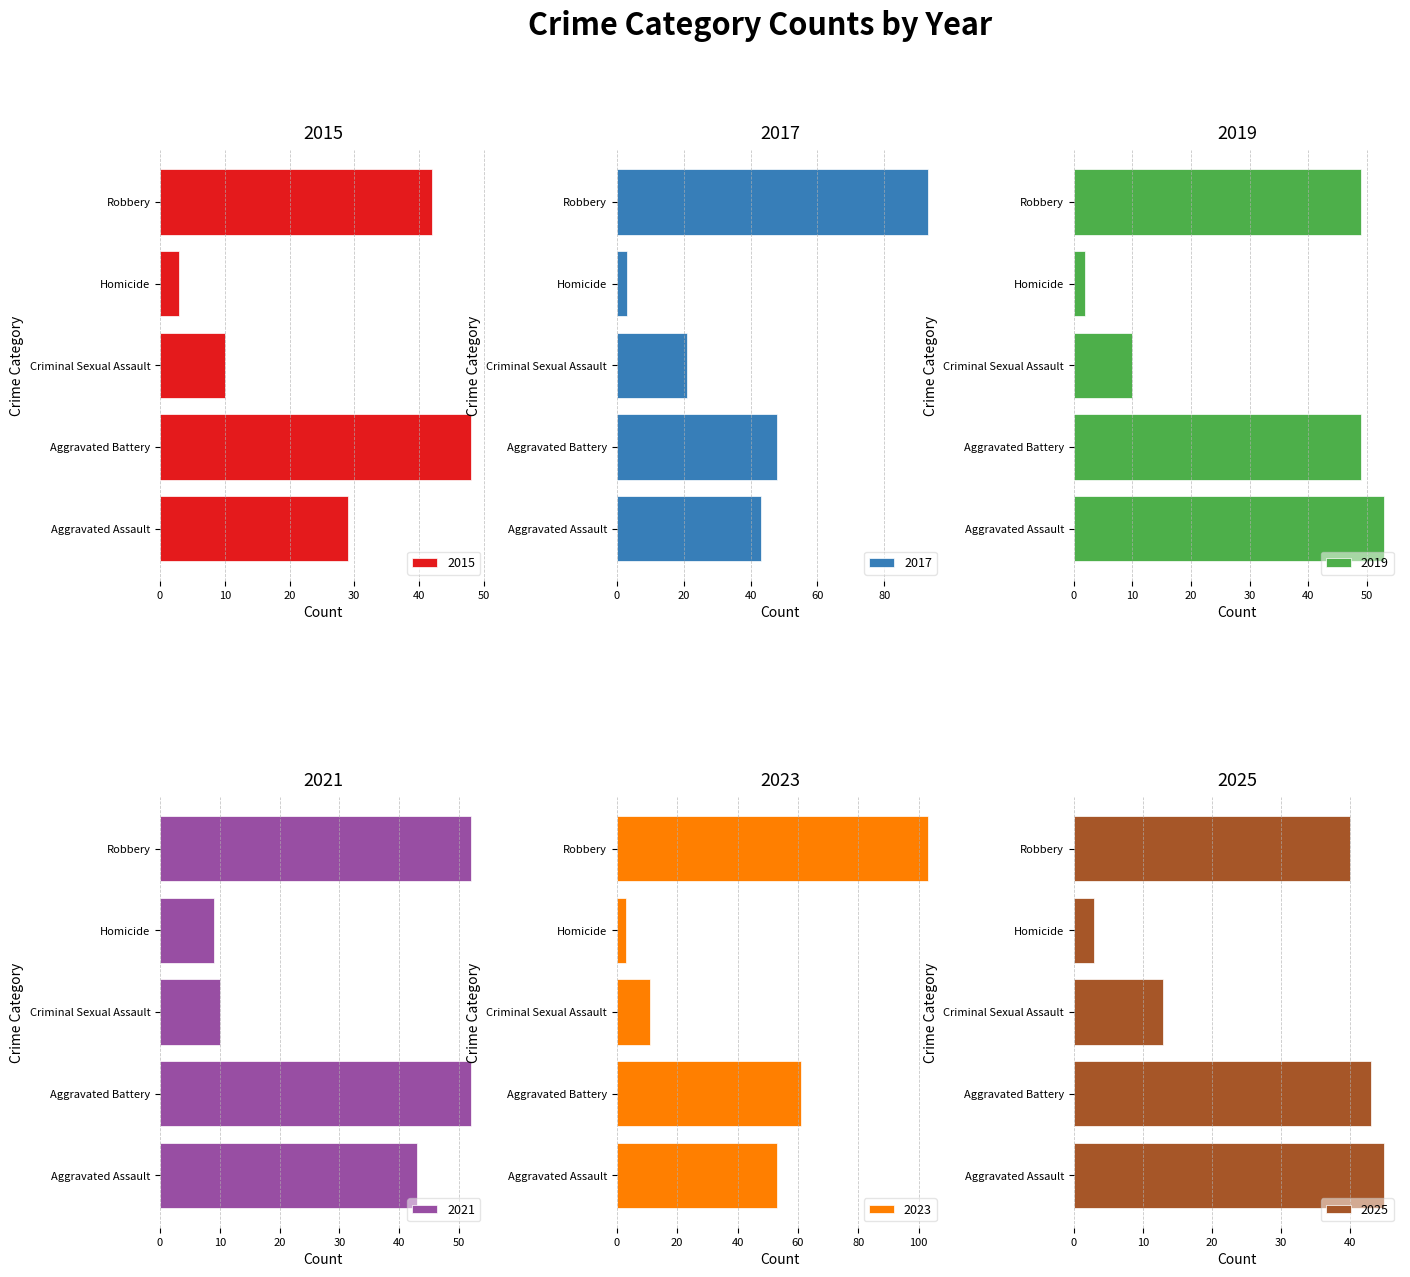

What is the label of the 4th bar from the right?

Aggravated Battery